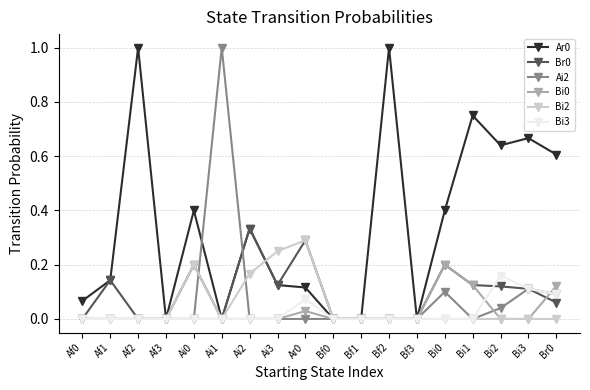

How many data points does each series have?

18